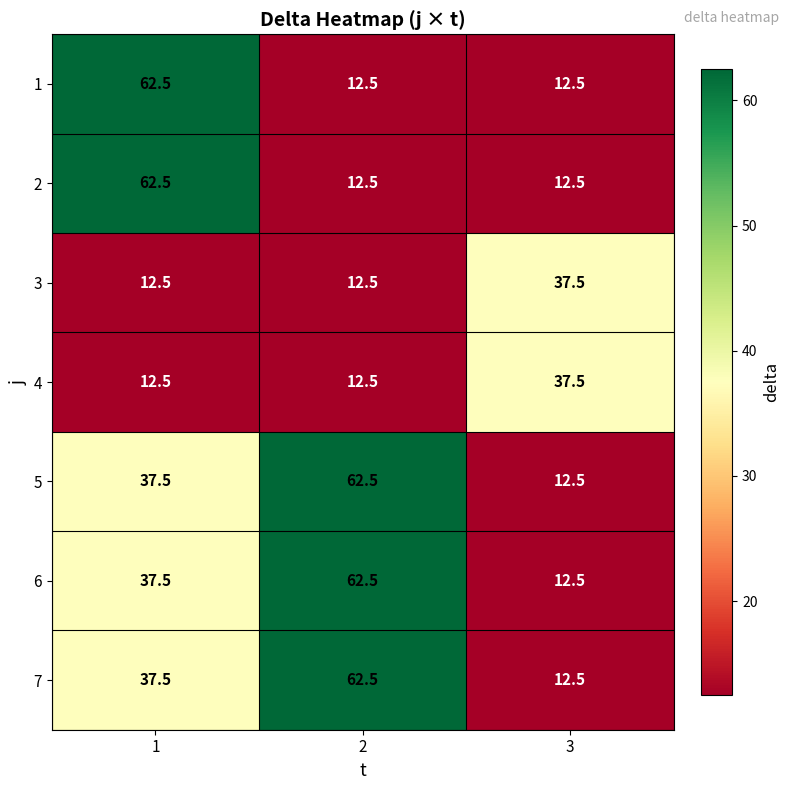

What is the spread (max minus min) of values at 1?

50.0